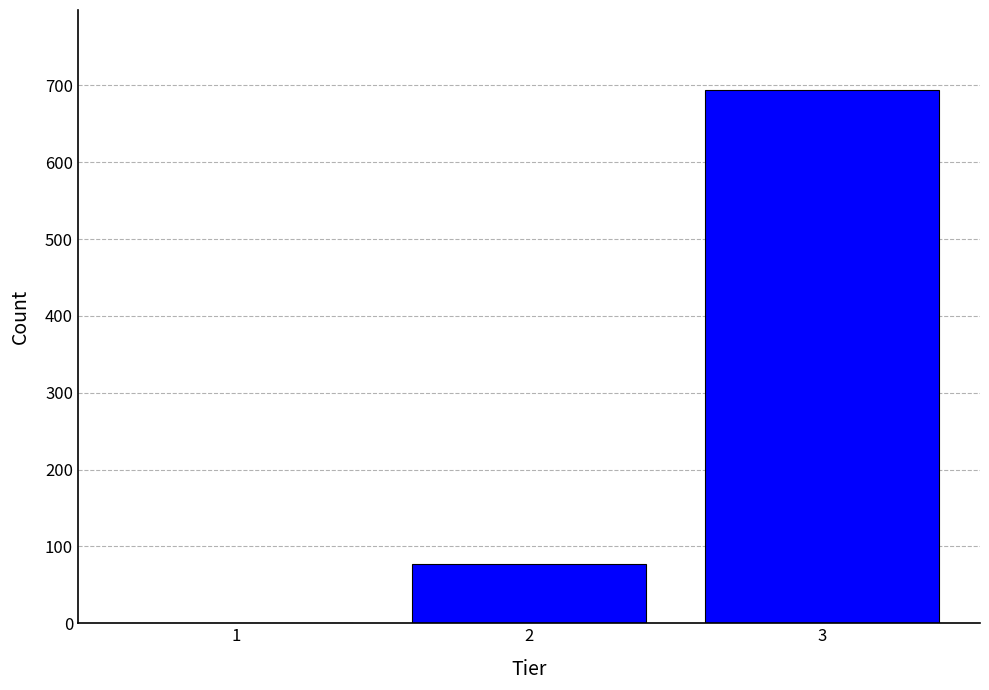

Reading left to right, what are all the values shown in this chart?

1=0	2=77	3=694